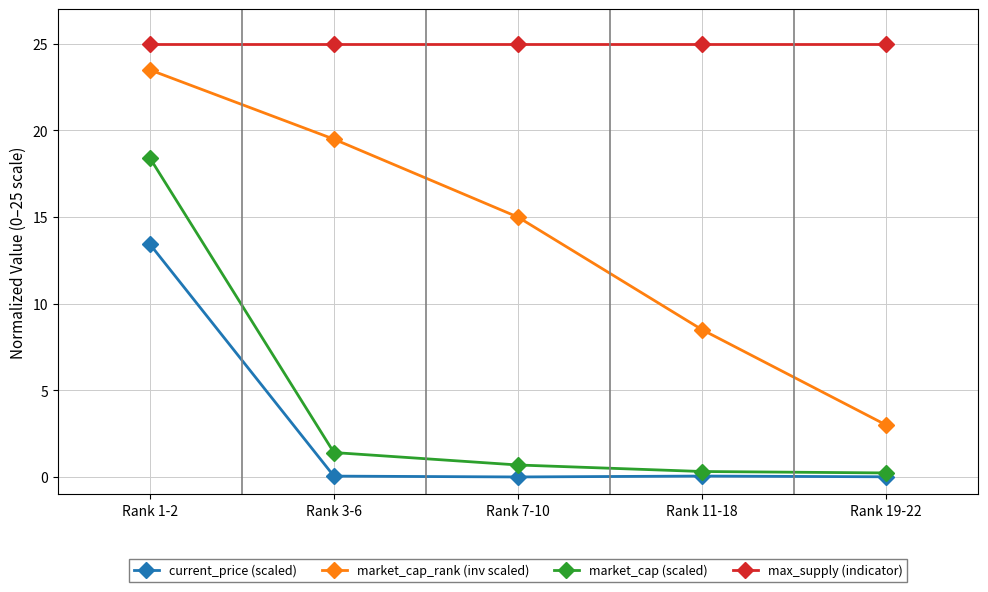

What is the difference between the maximum and minimum values in the market_cap_rank (inv scaled) series?

20.5